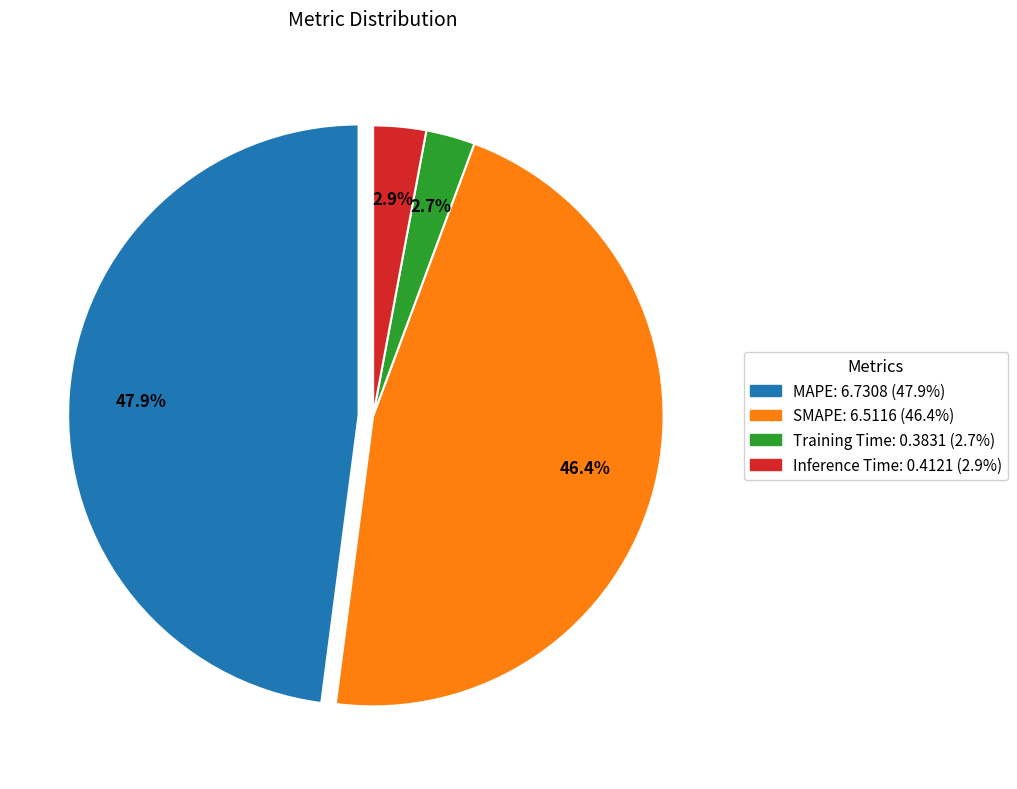

Which has a higher value, SMAPE or Inference Time?

SMAPE